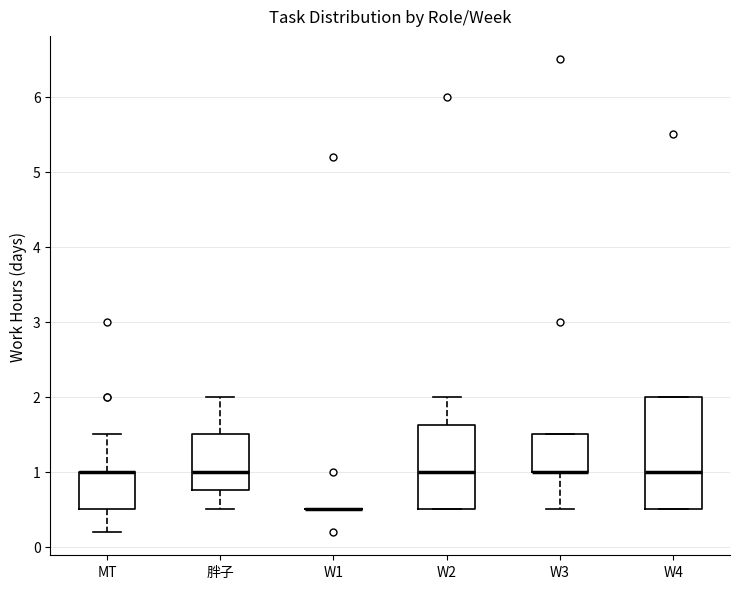

Which box is the tallest, from its lower edge to its upper edge?

W4